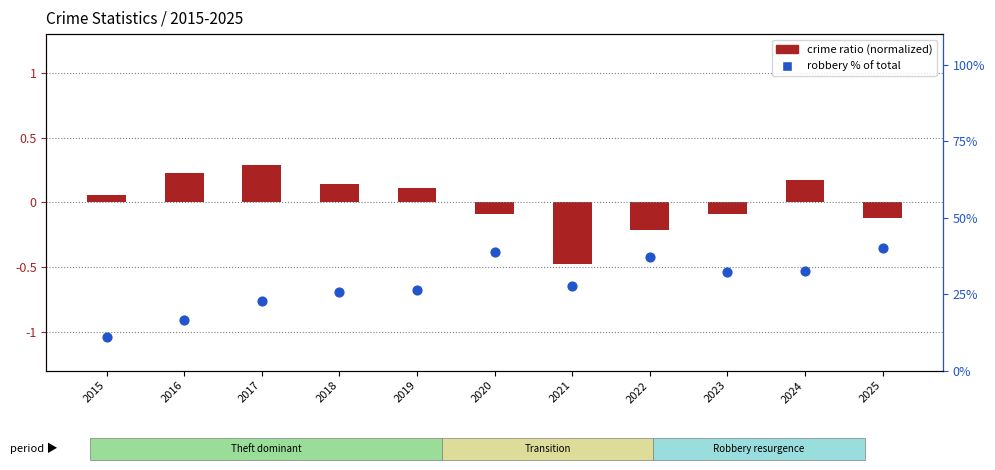

What are all the series names shown in the legend?

crime ratio (normalized), robbery % of total